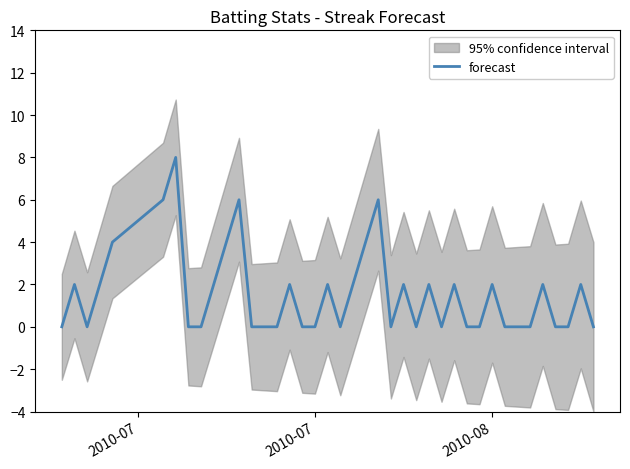

What is the highest value of the forecast series?

8